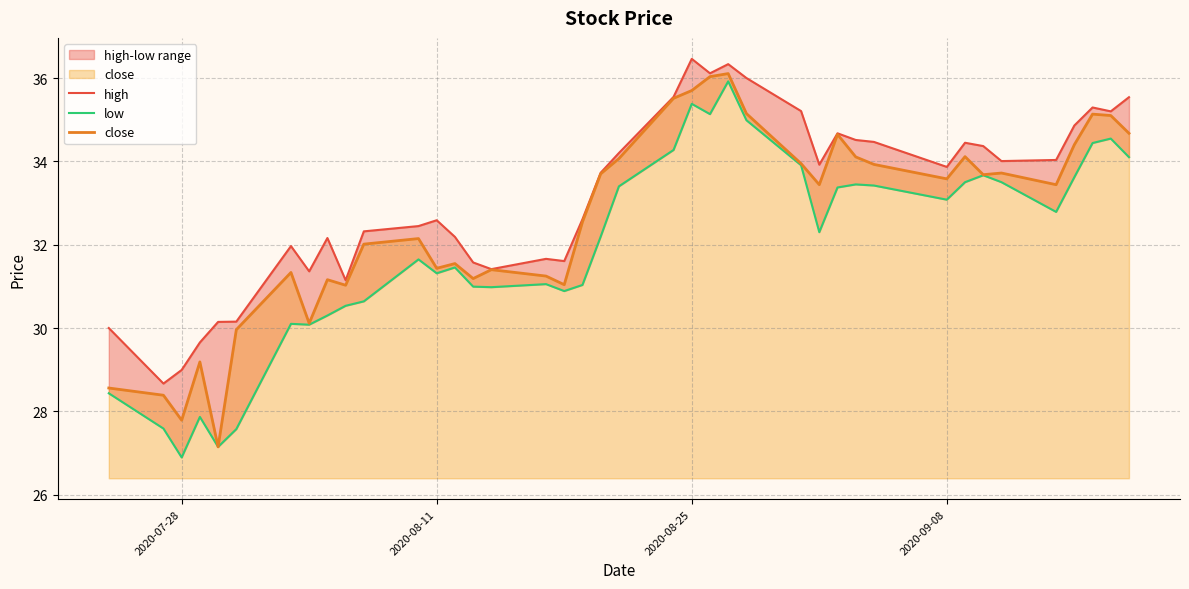

True or false: low and high intersect in this chart.

False